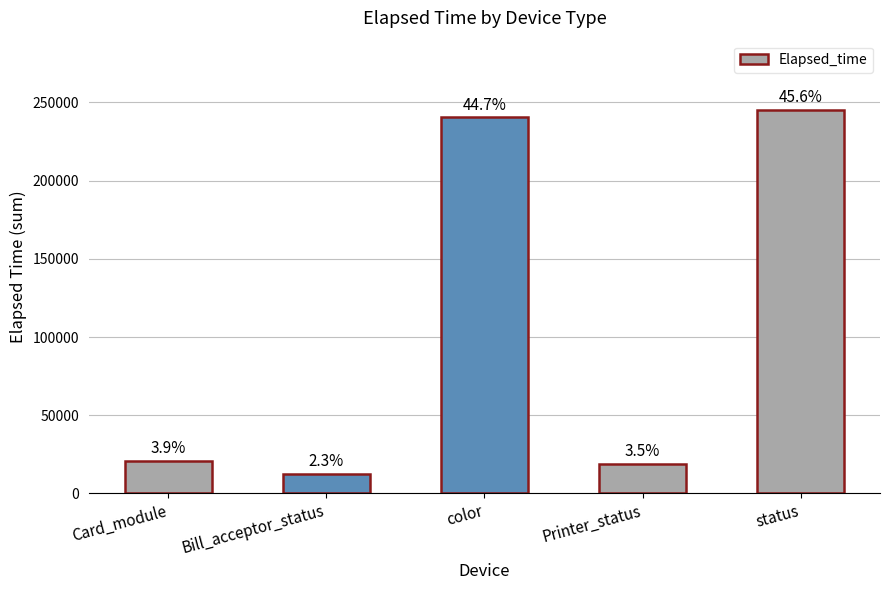

Where is the data nearest to the value 128819?

Card_module